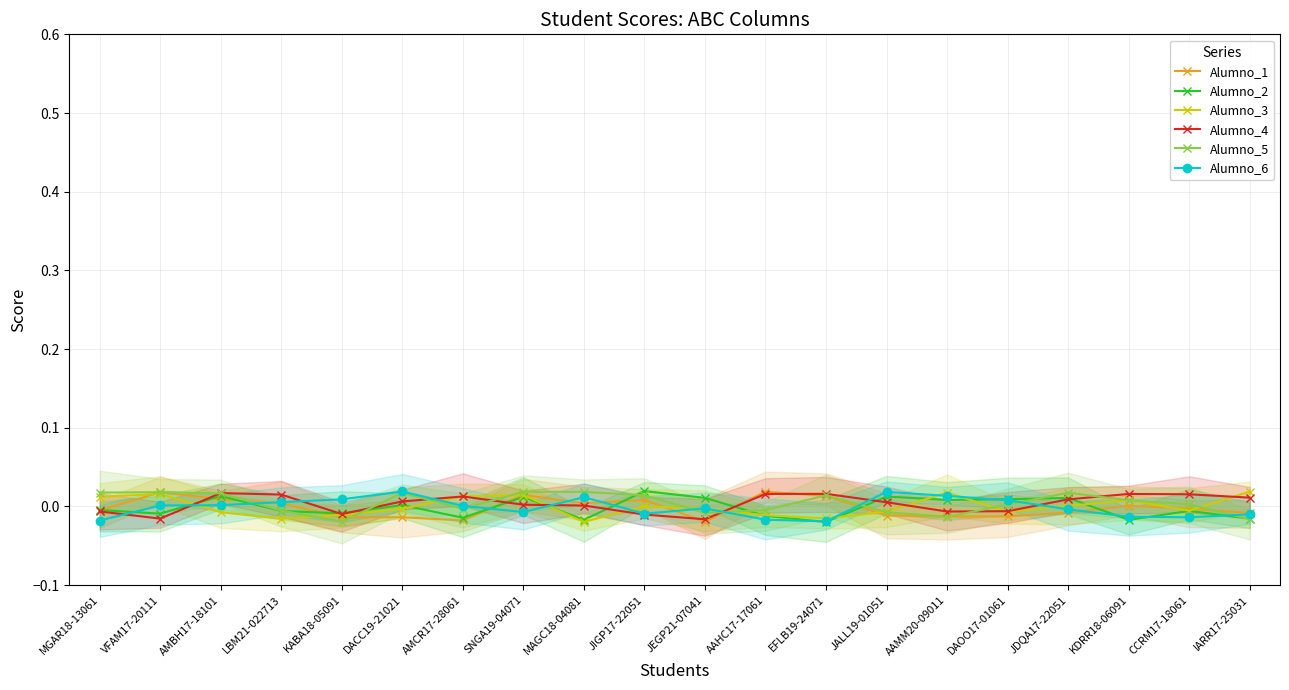

Does the chart display data point markers on the line(s)?

Yes